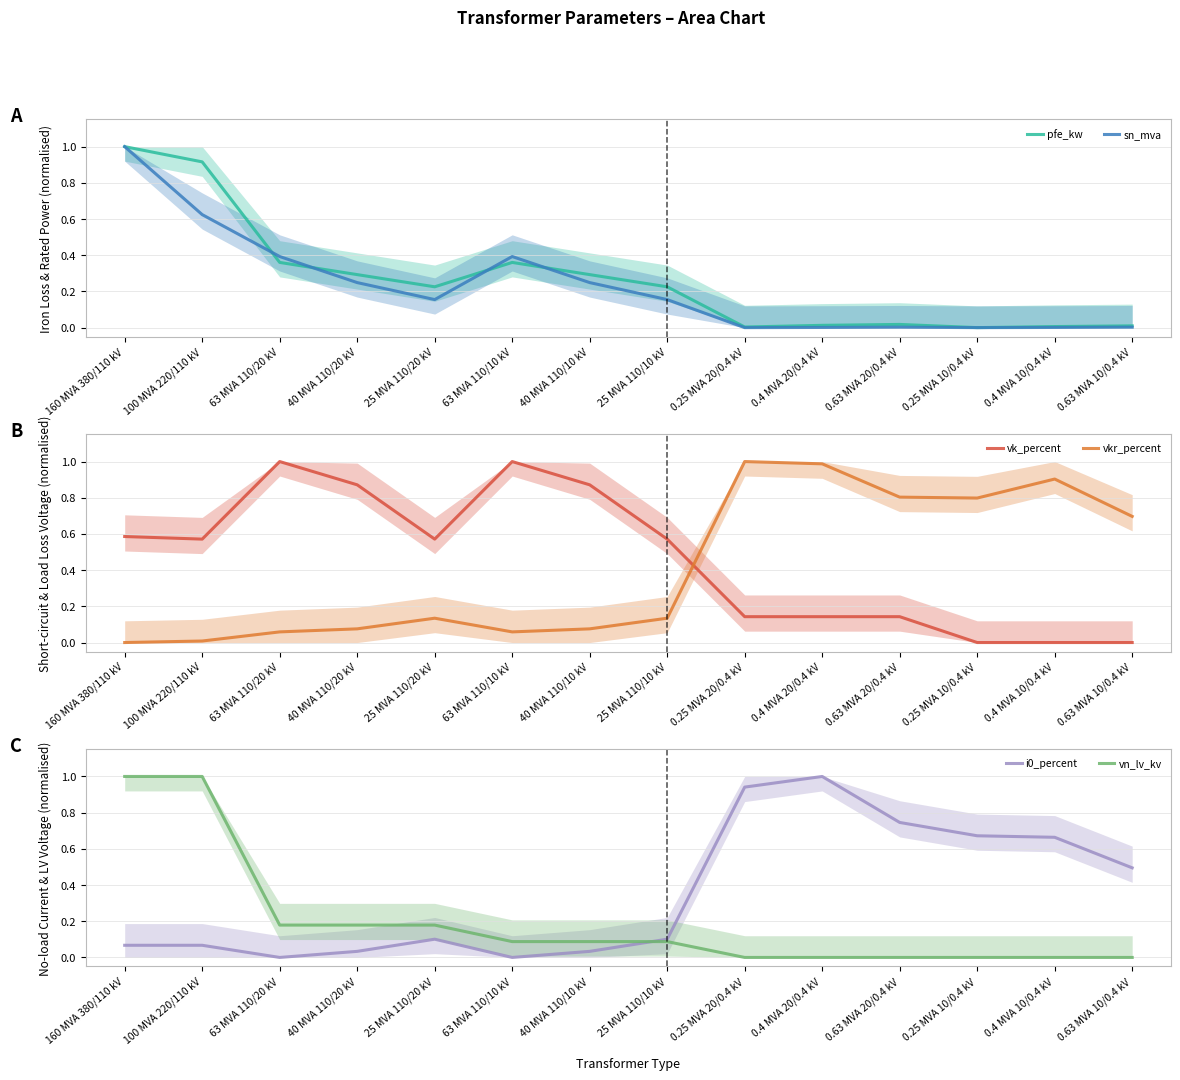

Where is sn_mva nearest to the value 0?

0.25 MVA 20/0.4 kV